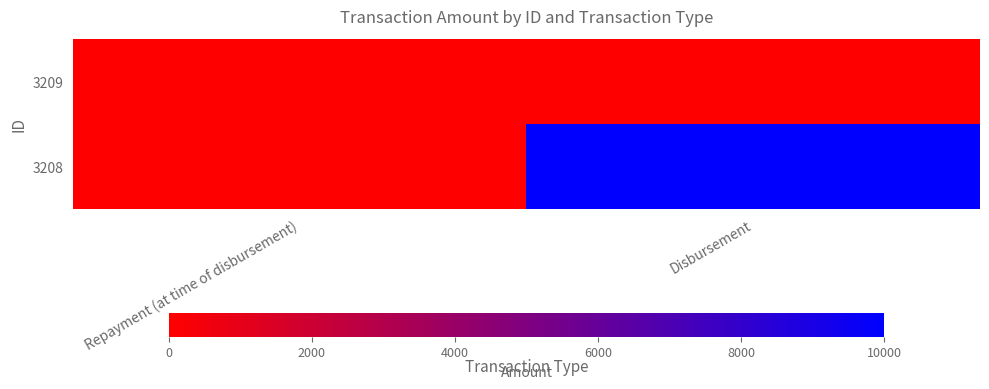

Reading left to right, list all the values displayed in this chart.

3209: Repayment (at time of disbursement)=6.6	Disbursement=0.0
3208: Repayment (at time of disbursement)=0.0	Disbursement=10000.0